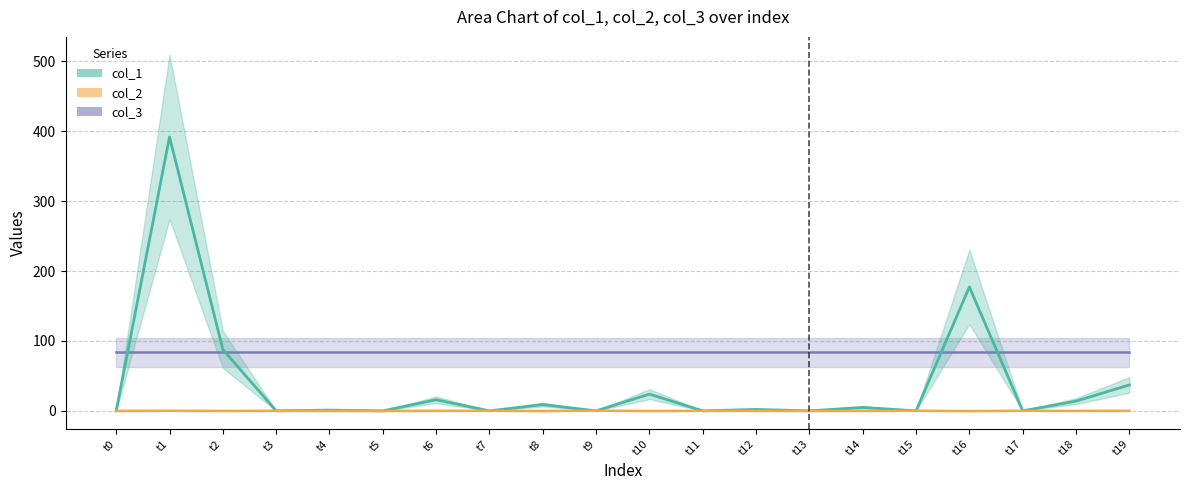

True or false: col_2_values has more than 1 interior local peaks.

True